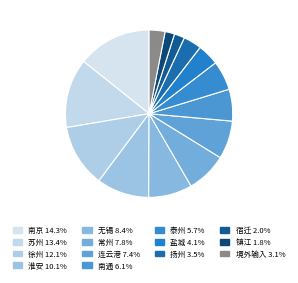

How many slices are in this pie chart?

14